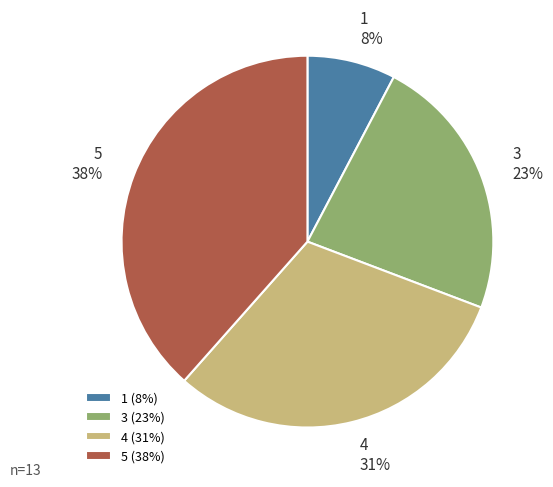

What is the largest slice in the pie chart?

5